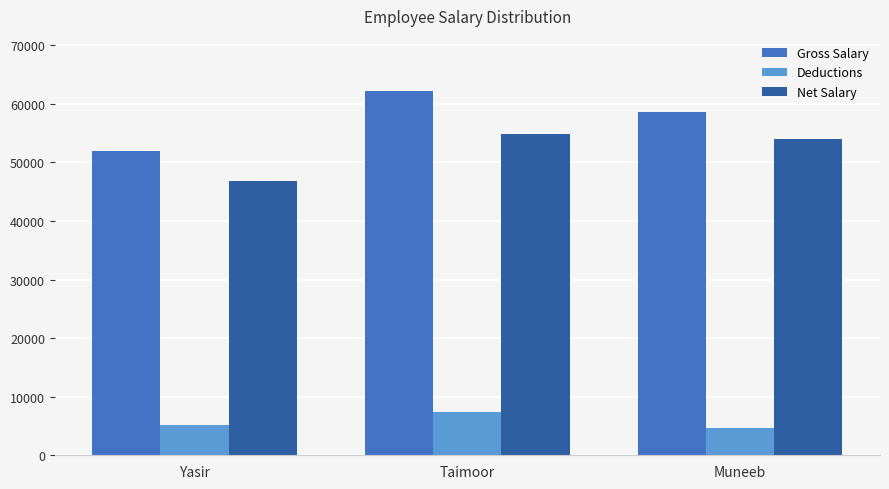

Rank the categories by Net Salary value from highest to lowest.

Taimoor, Muneeb, Yasir